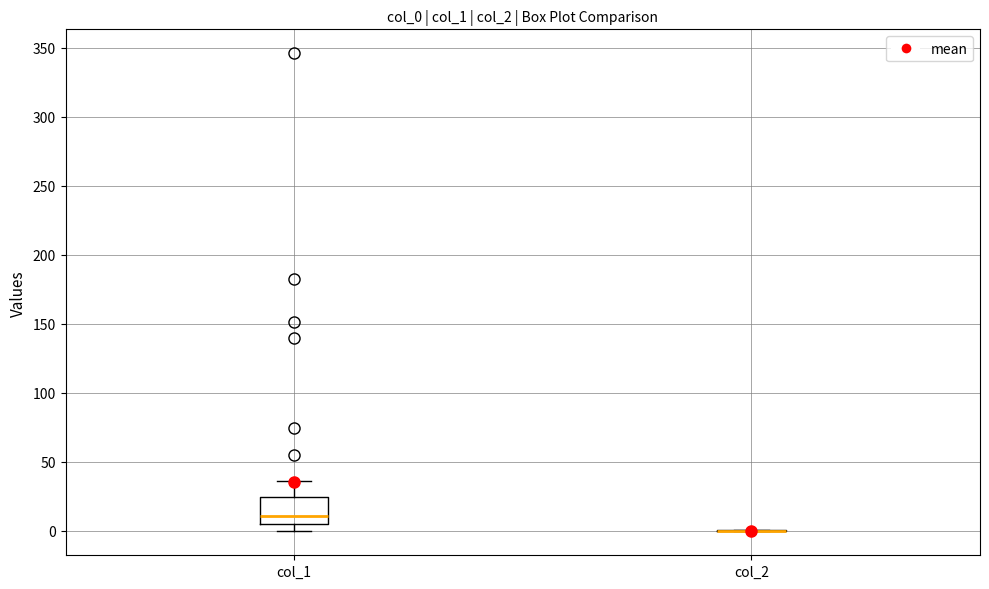

Reading left to right, read every box against the y-axis: the position of its median line, the range the box covers, and the ends of its whiskers. The values are not printed on the chart, so give them approximately, as read against the axis.

col_1: median 10, box 5 to 25, whiskers 0 to 35
col_2: box collapsed to a line at 0, whiskers 0 to 0